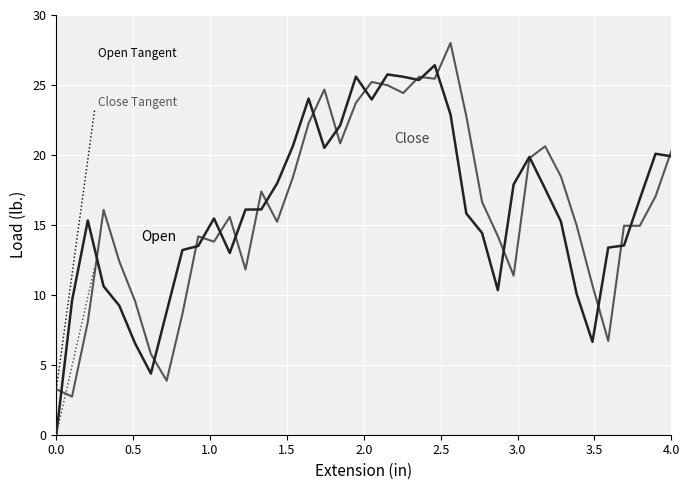

How many times do Open and Close cross each other?

22